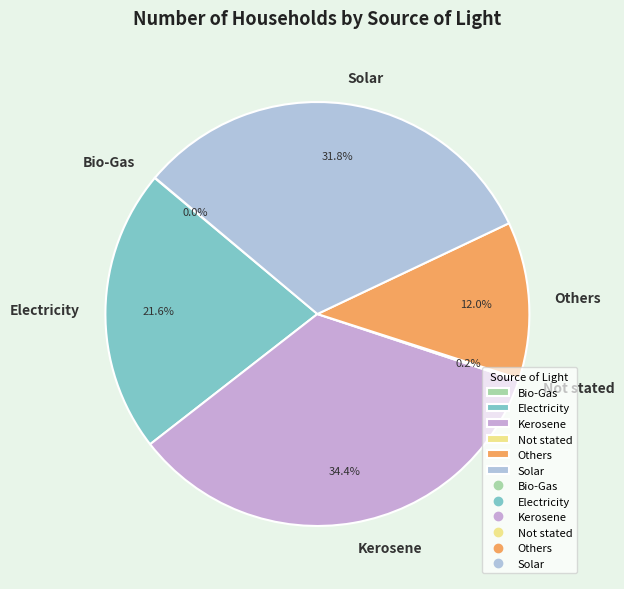

Approximately how many times larger is the value at Electricity compared to Kerosene?

0.6